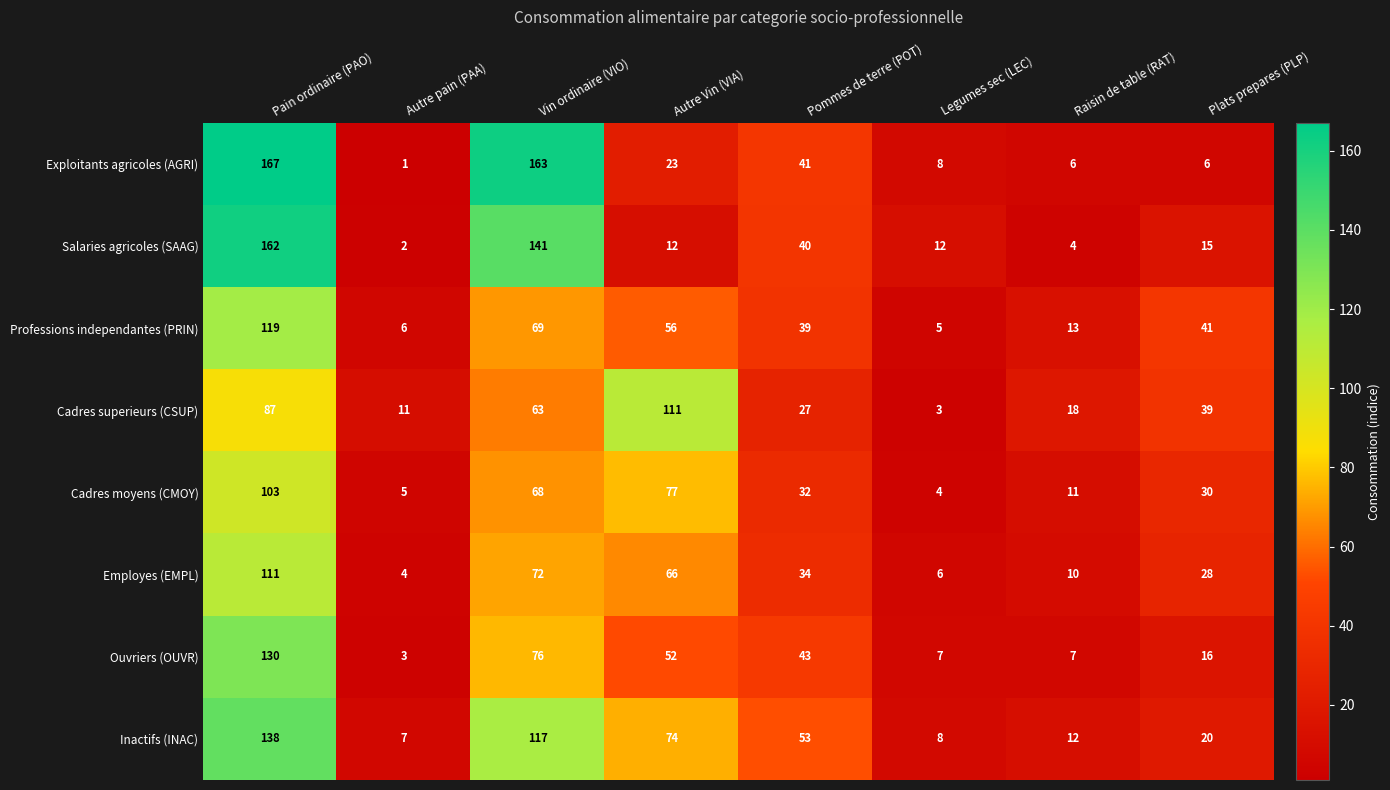

How many distinct data groups are displayed?

8